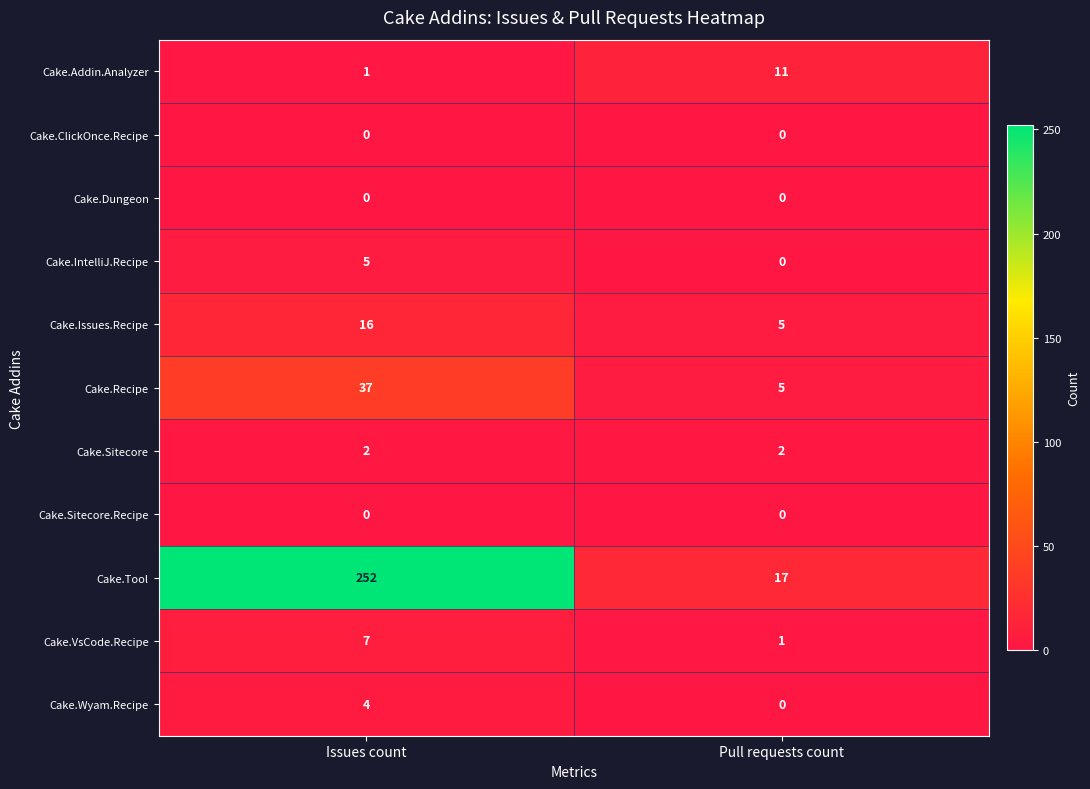

Which series has the largest range (max minus min)?

Cake.Tool